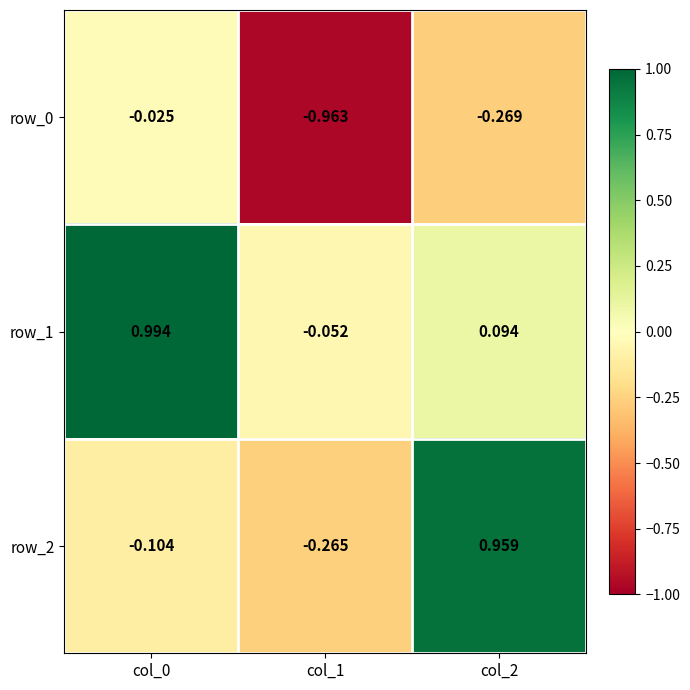

Is the value of row_1 at col_0 greater than the value of row_0 at col_2?

Yes